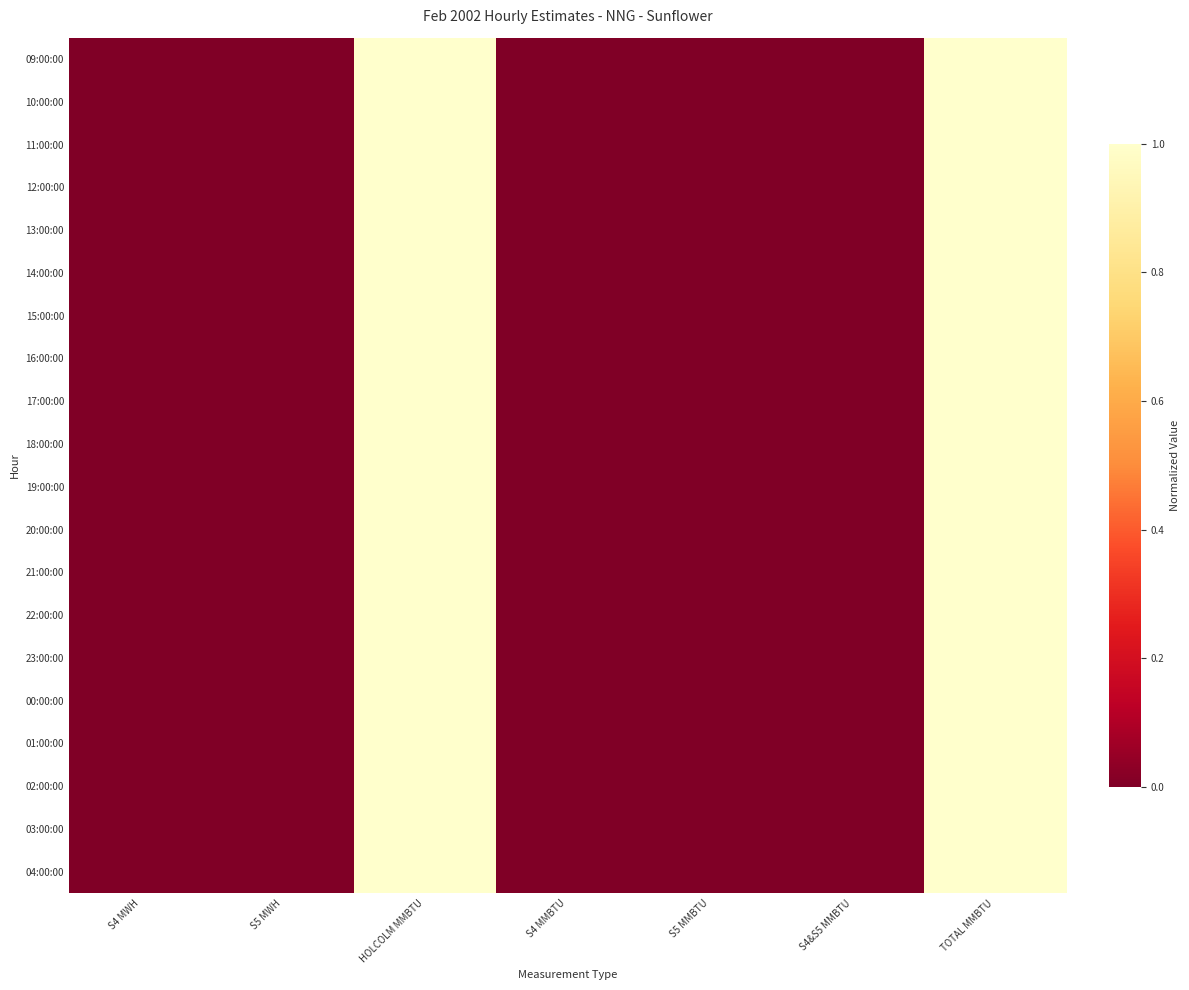

What is the maximum value shown in the chart?

1